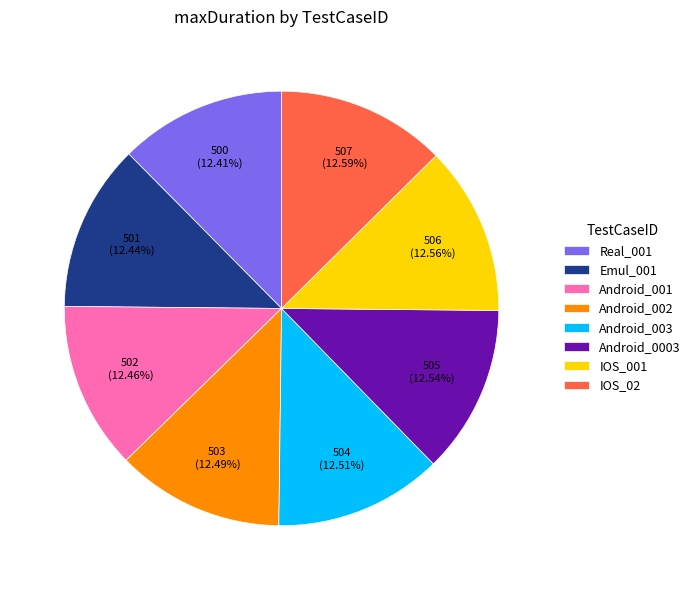

Is there any slice that represents more than half of the pie?

No